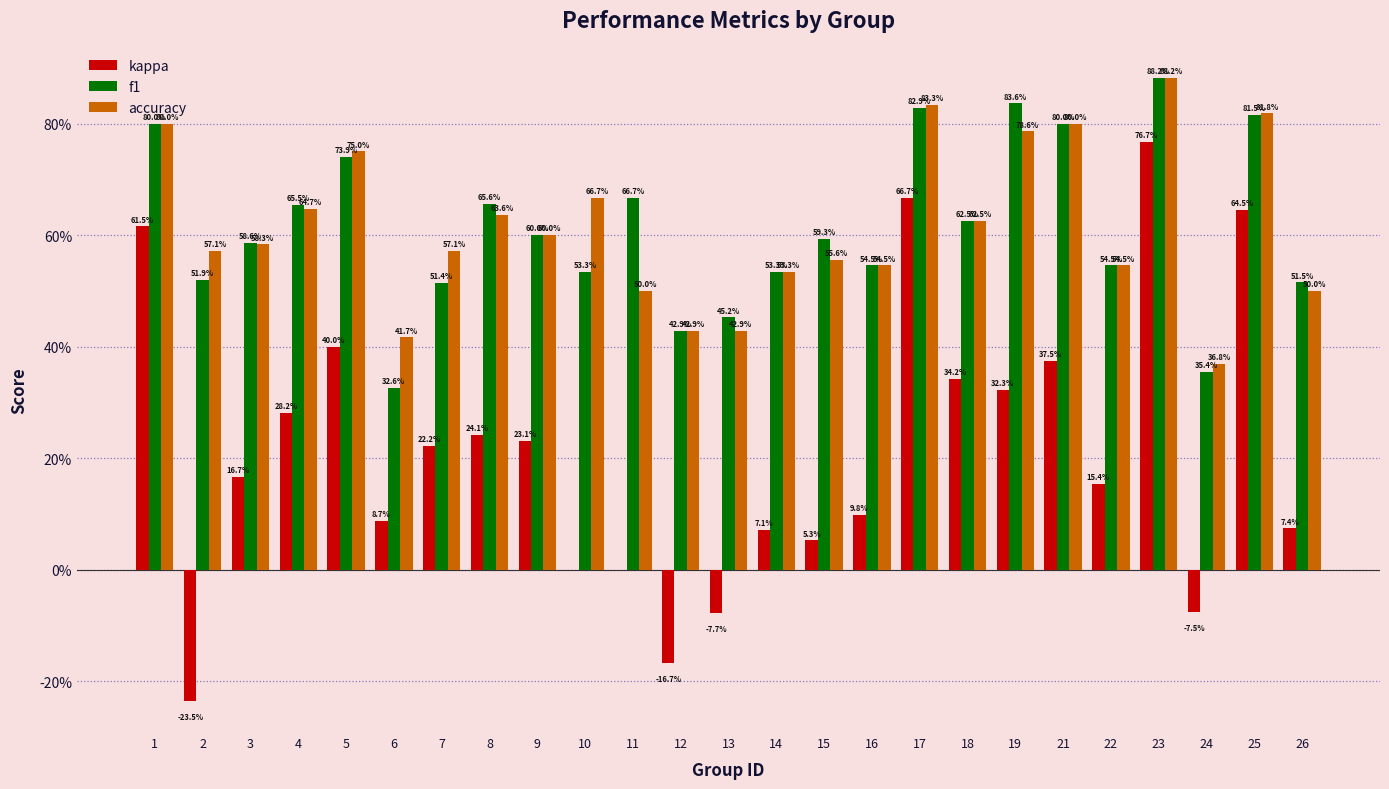

Reading left to right, extract all data points from this chart.

kappa: 1=0.6	2=-0.2	3=0.2	4=0.3	5=0.4	6=0.1	7=0.2	8=0.2	9=0.2	10=0.0	11=0.0	12=-0.2	13=-0.1	14=0.1	15=0.1	16=0.1	17=0.7	18=0.3	19=0.3	21=0.4	22=0.2	23=0.8	24=-0.1	25=0.6	26=0.1
f1: 1=0.8	2=0.5	3=0.6	4=0.7	5=0.7	6=0.3	7=0.5	8=0.7	9=0.6	10=0.5	11=0.7	12=0.4	13=0.5	14=0.5	15=0.6	16=0.5	17=0.8	18=0.6	19=0.8	21=0.8	22=0.5	23=0.9	24=0.4	25=0.8	26=0.5
accuracy: 1=0.8	2=0.6	3=0.6	4=0.6	5=0.8	6=0.4	7=0.6	8=0.6	9=0.6	10=0.7	11=0.5	12=0.4	13=0.4	14=0.5	15=0.6	16=0.5	17=0.8	18=0.6	19=0.8	21=0.8	22=0.5	23=0.9	24=0.4	25=0.8	26=0.5